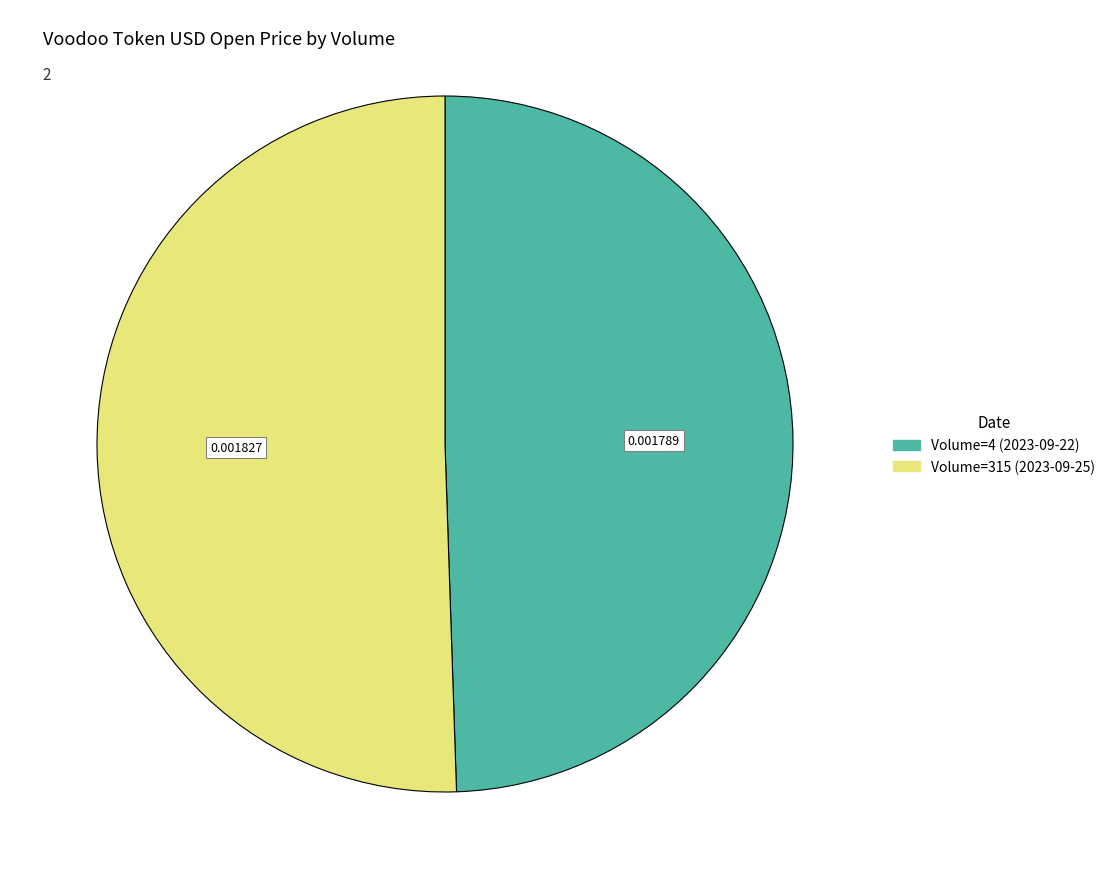

Is there a majority slice in this chart?

Yes